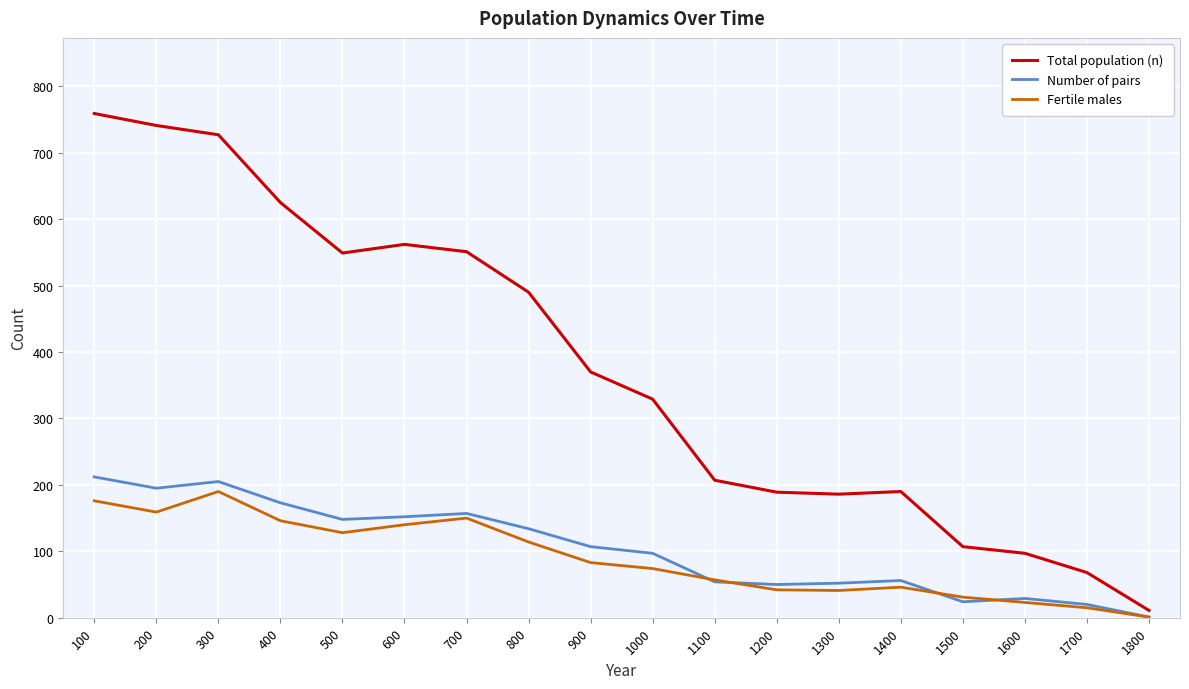

Which series has the largest total across all categories?

Total population (n)